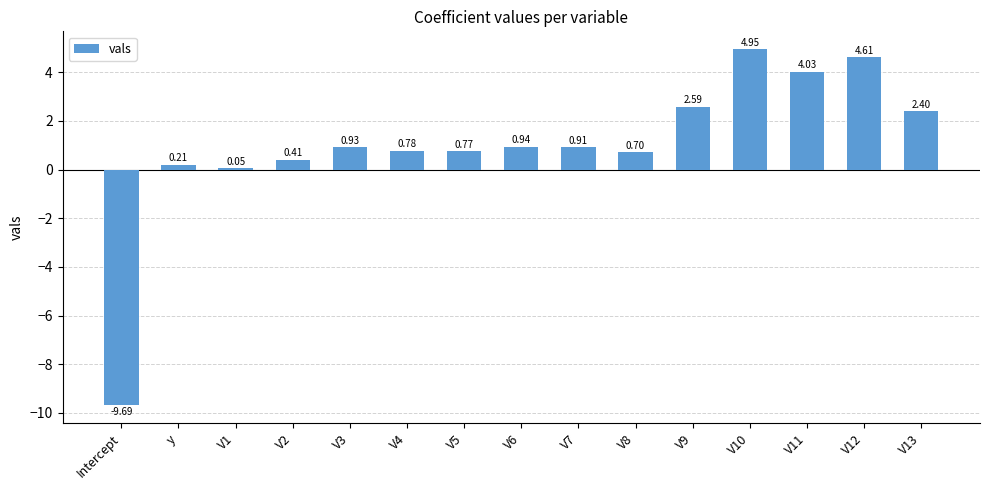

What is the sum of the values at V10 and V12?

9.6